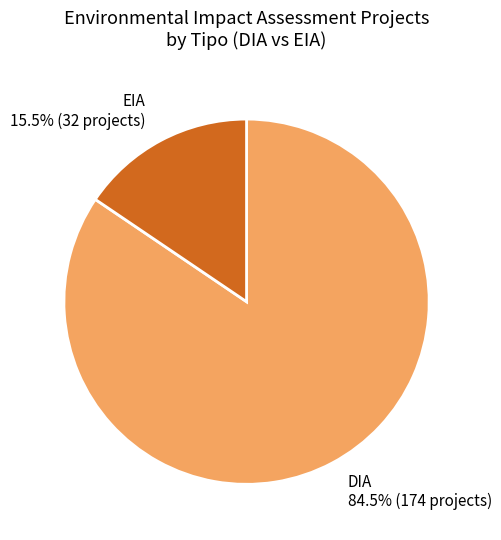

What percentage do EIA and DIA together represent?

100.0%